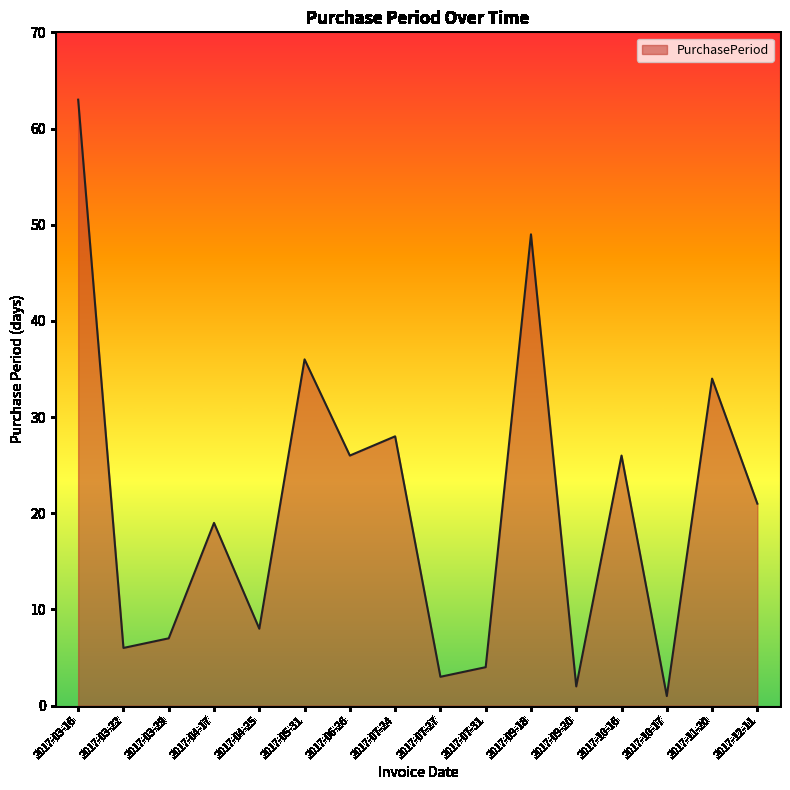

What is the difference between the values at 2017-07-31 and 2017-06-26?

22